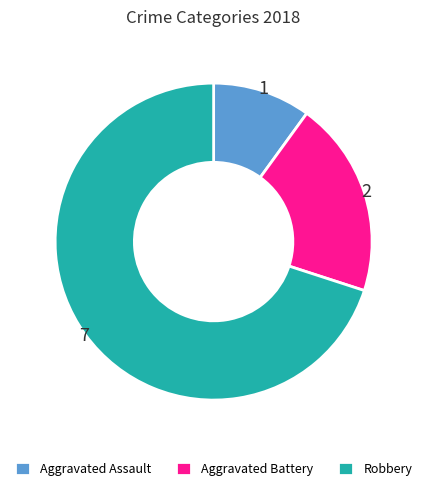

Which slice is the smallest?

Aggravated Assault